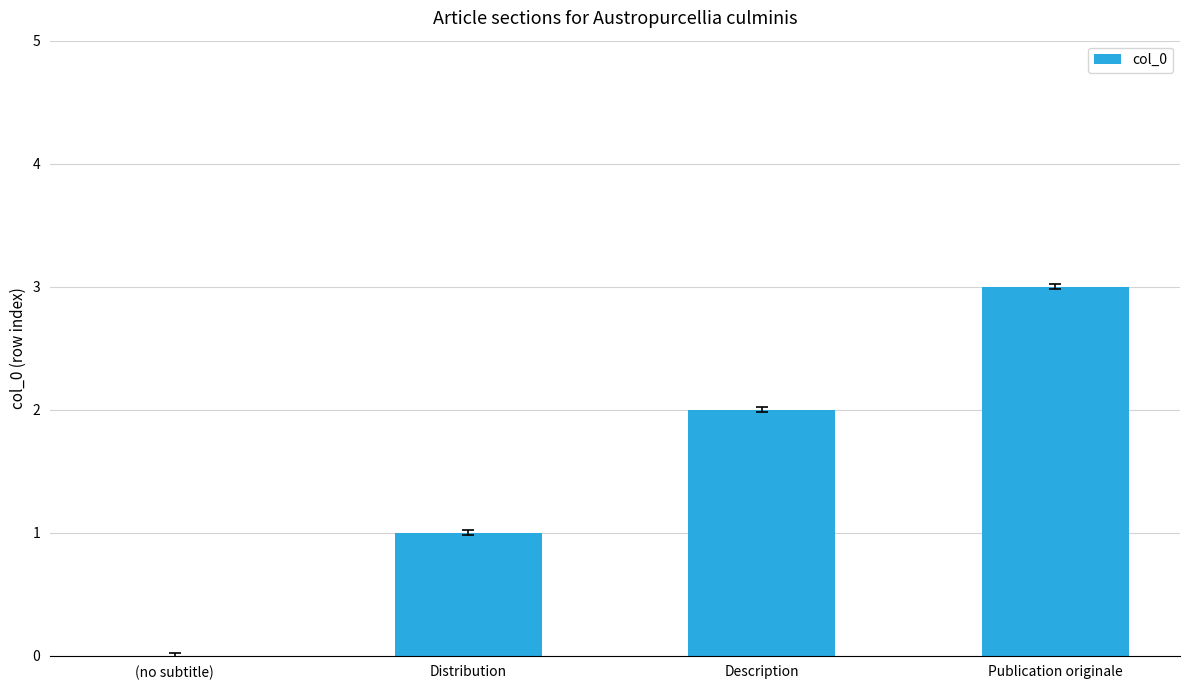

How many categories are shown in the chart?

4